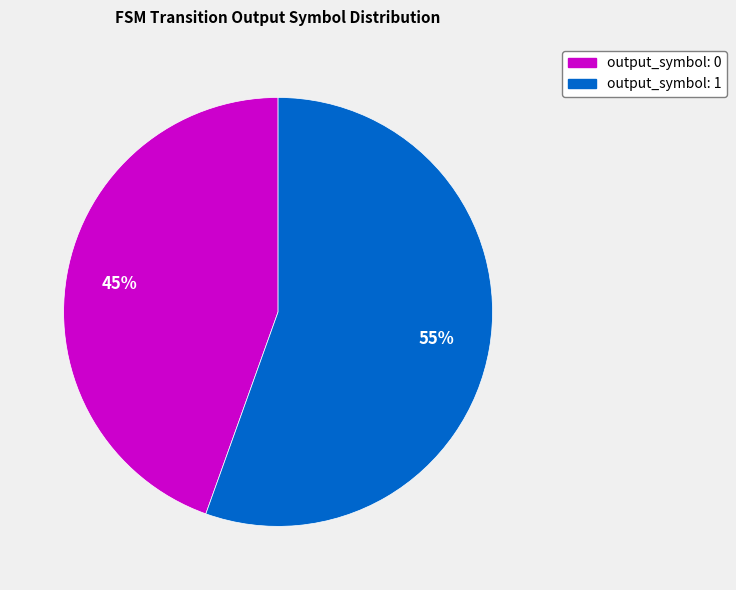

To the nearest percent, what is the average slice percentage?

50%